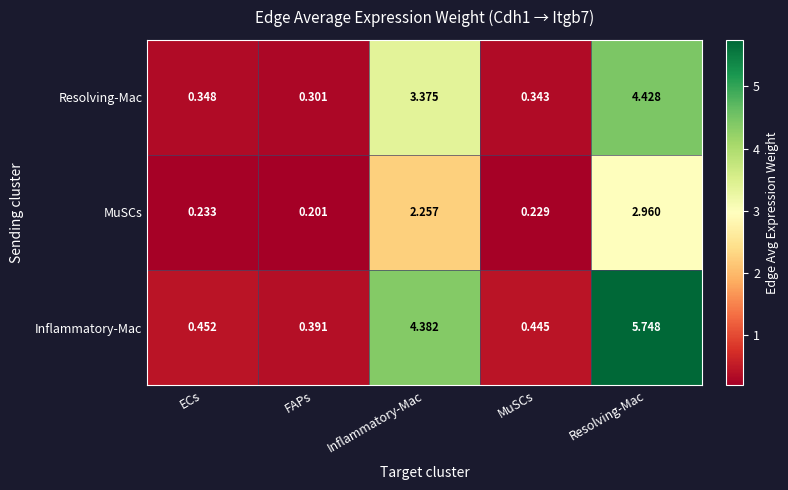

Count the number of data series in this chart.

3